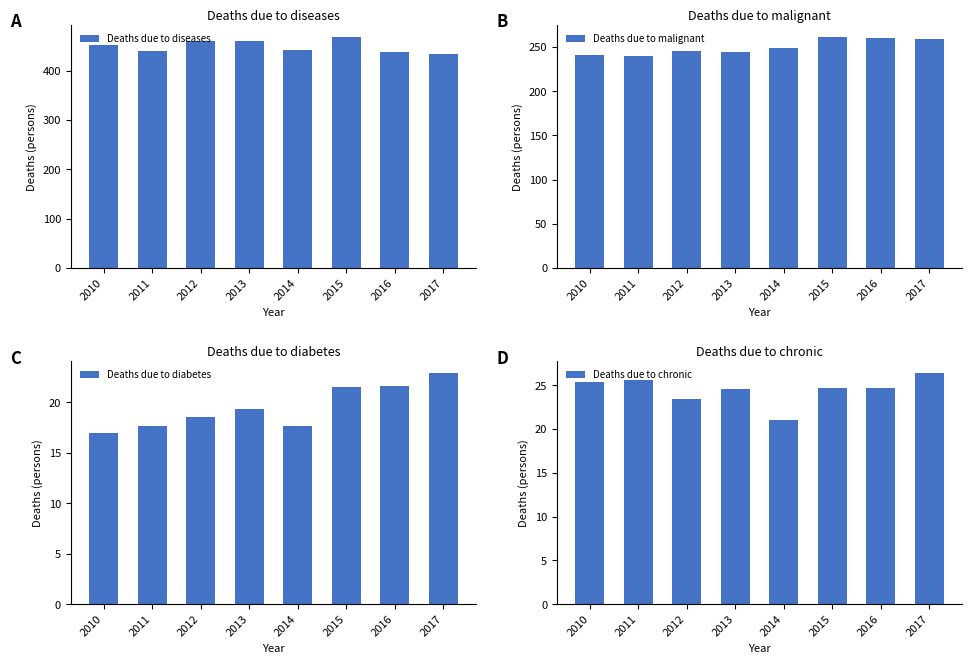

Which series has the largest total across all categories?

Deaths due to diseases